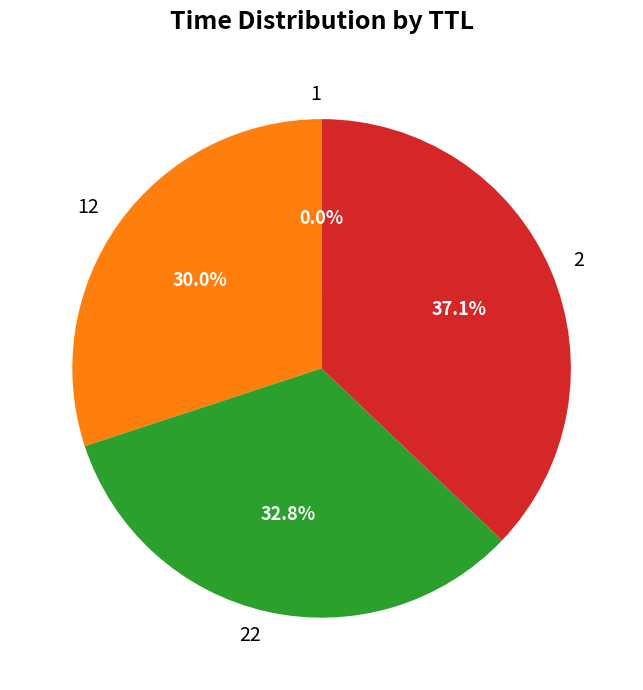

Does 22 account for over 50% of the chart?

No